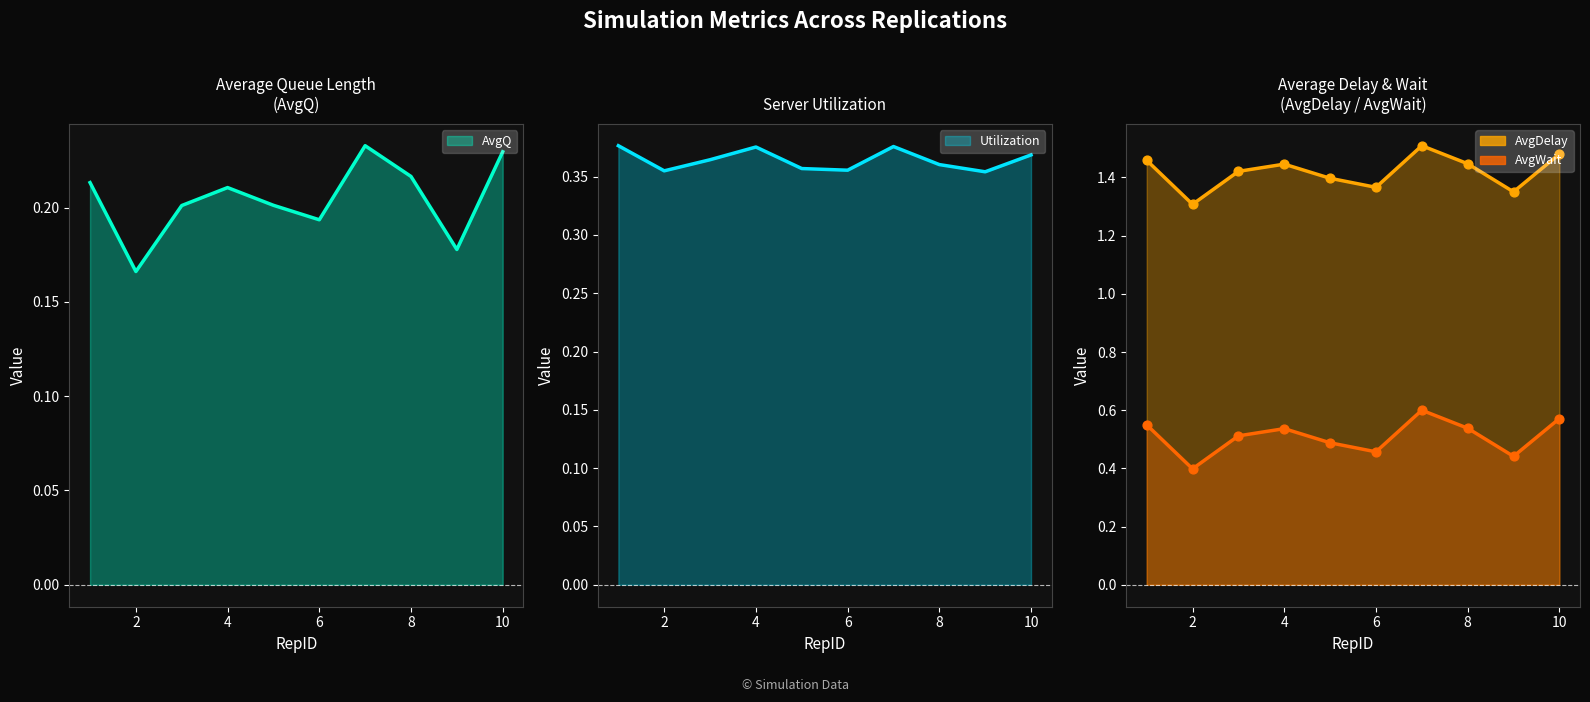

Which series has the largest total across all categories?

AvgDelay